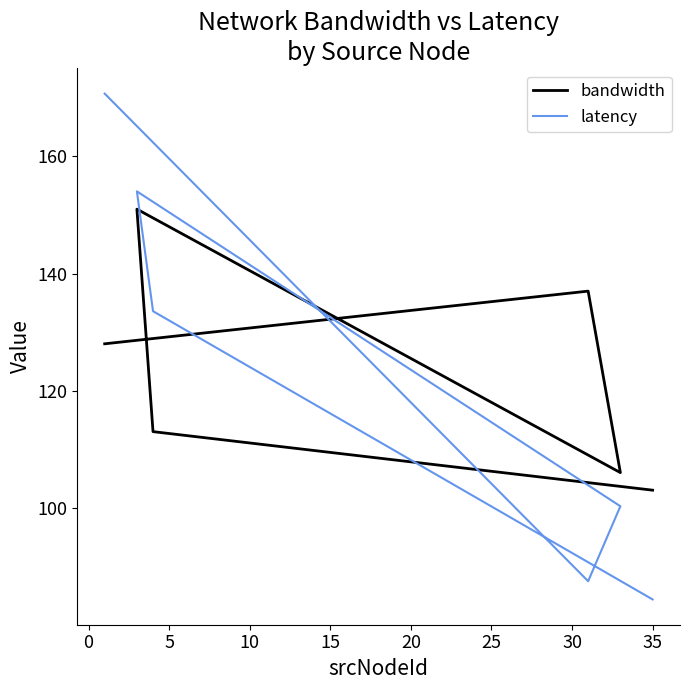

The bandwidth series shows 166.0 at 35. True or false?

False